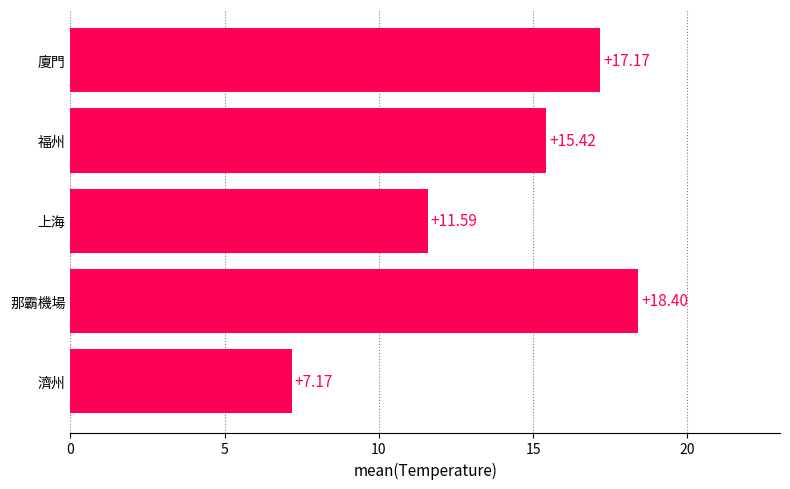

At which label is the value closest to 12?

上海